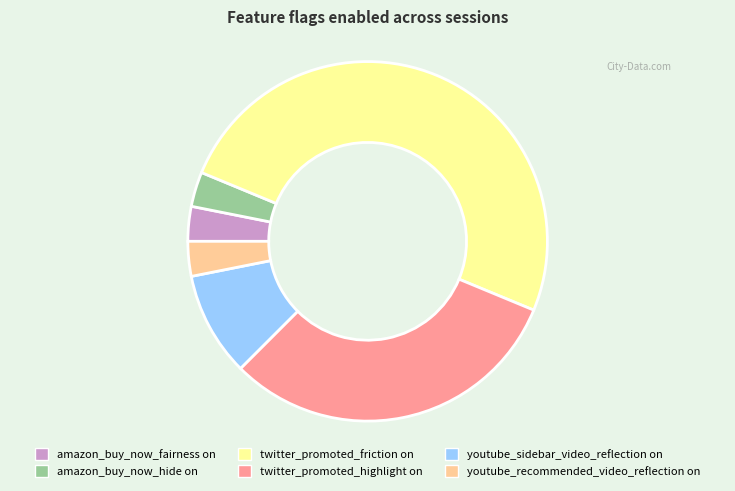

Count the number of slices in the pie.

6